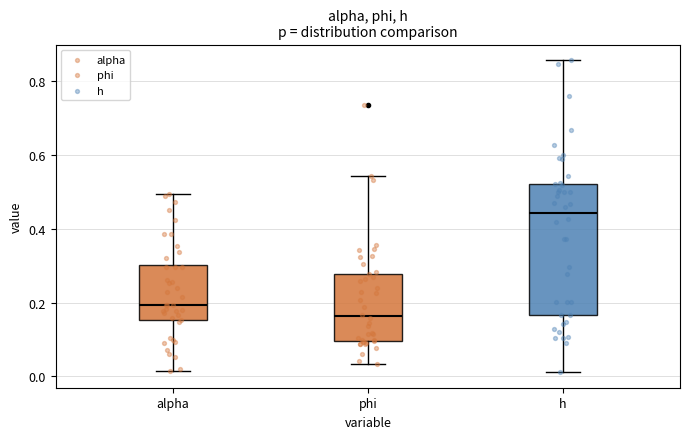

Reading left to right, transcribe this box plot: for each box, give where its median line is, the range the box spans, and where its two whiskers end, as read against the y-axis. The values are not printed on the chart, so give them approximately, as read against the axis.

alpha: median 0.20, box 0.16 to 0.30, whiskers 0.02 to 0.50
phi: median 0.16, box 0.10 to 0.28, whiskers 0.04 to 0.54
h: median 0.44, box 0.16 to 0.52, whiskers 0.02 to 0.86